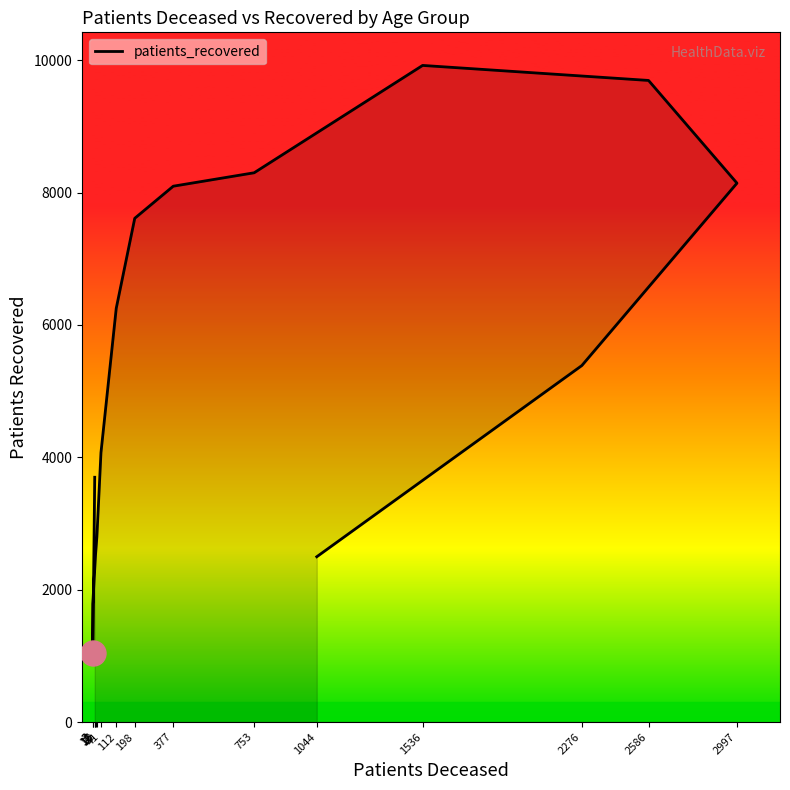

What is the difference between the maximum and minimum values?

8878